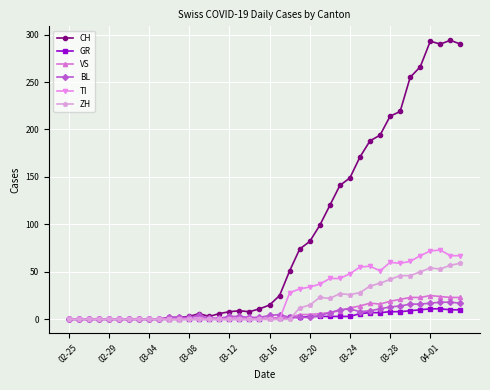

What is the highest value of the CH series?

294